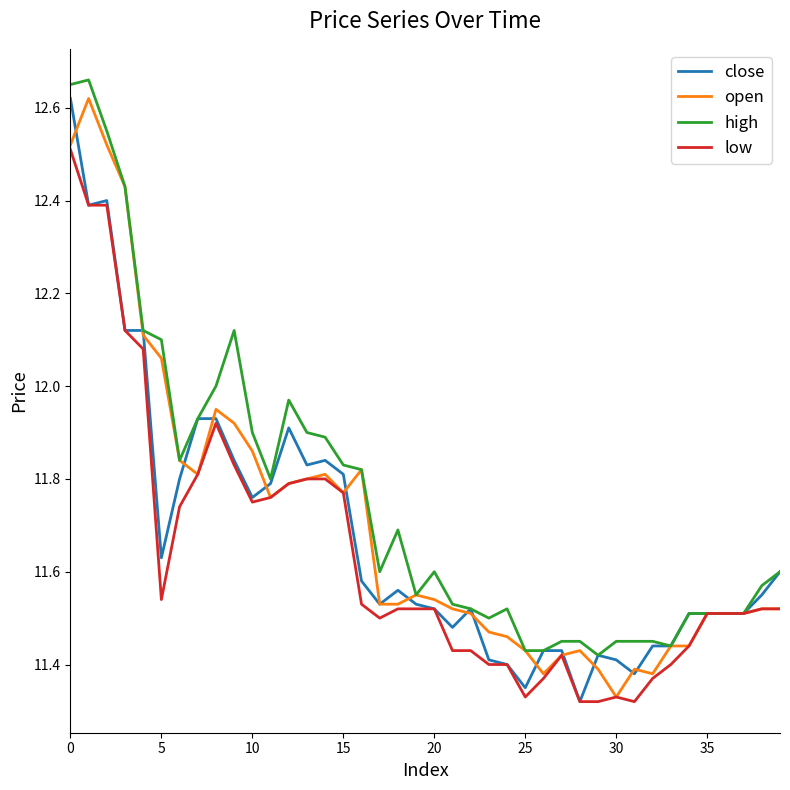

Which series has the widest spread of values?

close